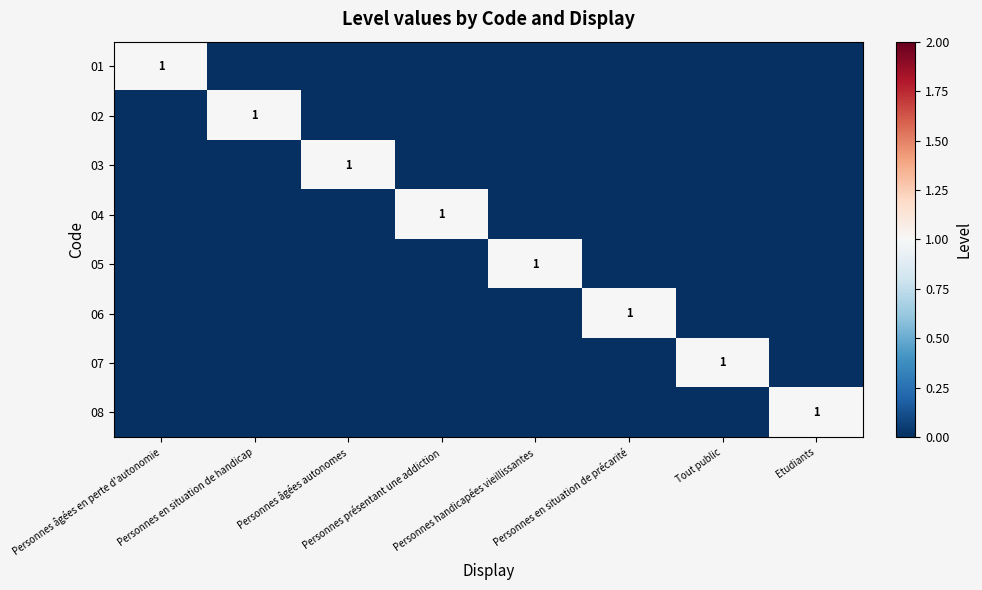

The value of 04 at Personnes âgées autonomes is 0. True or false?

True